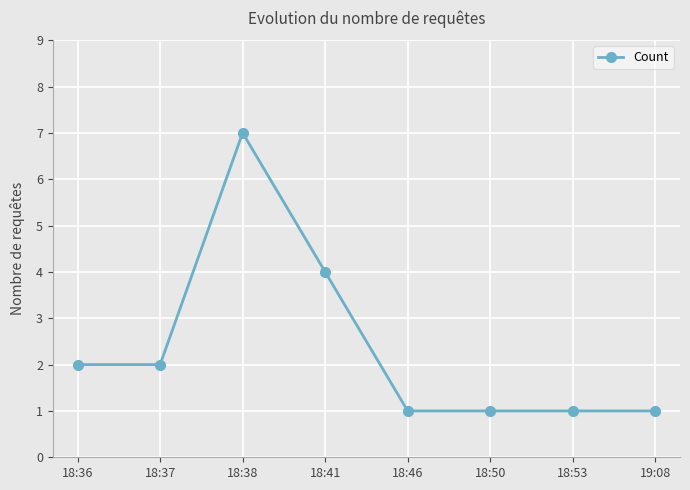

At which category does the data reach its first local peak?

18:38